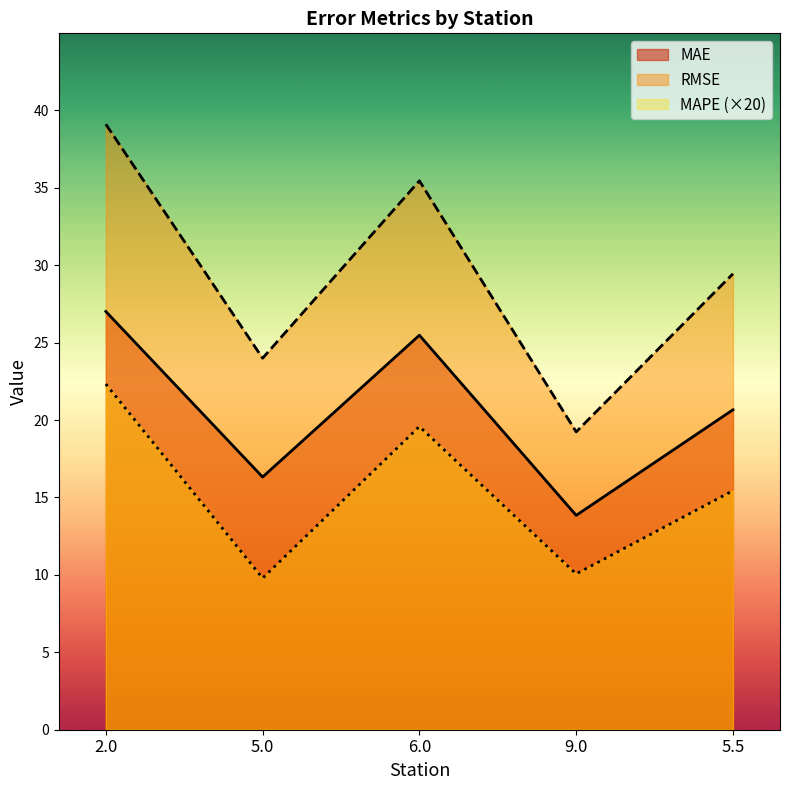

True or false: RMSE has more than 2 points higher than both neighbors.

False